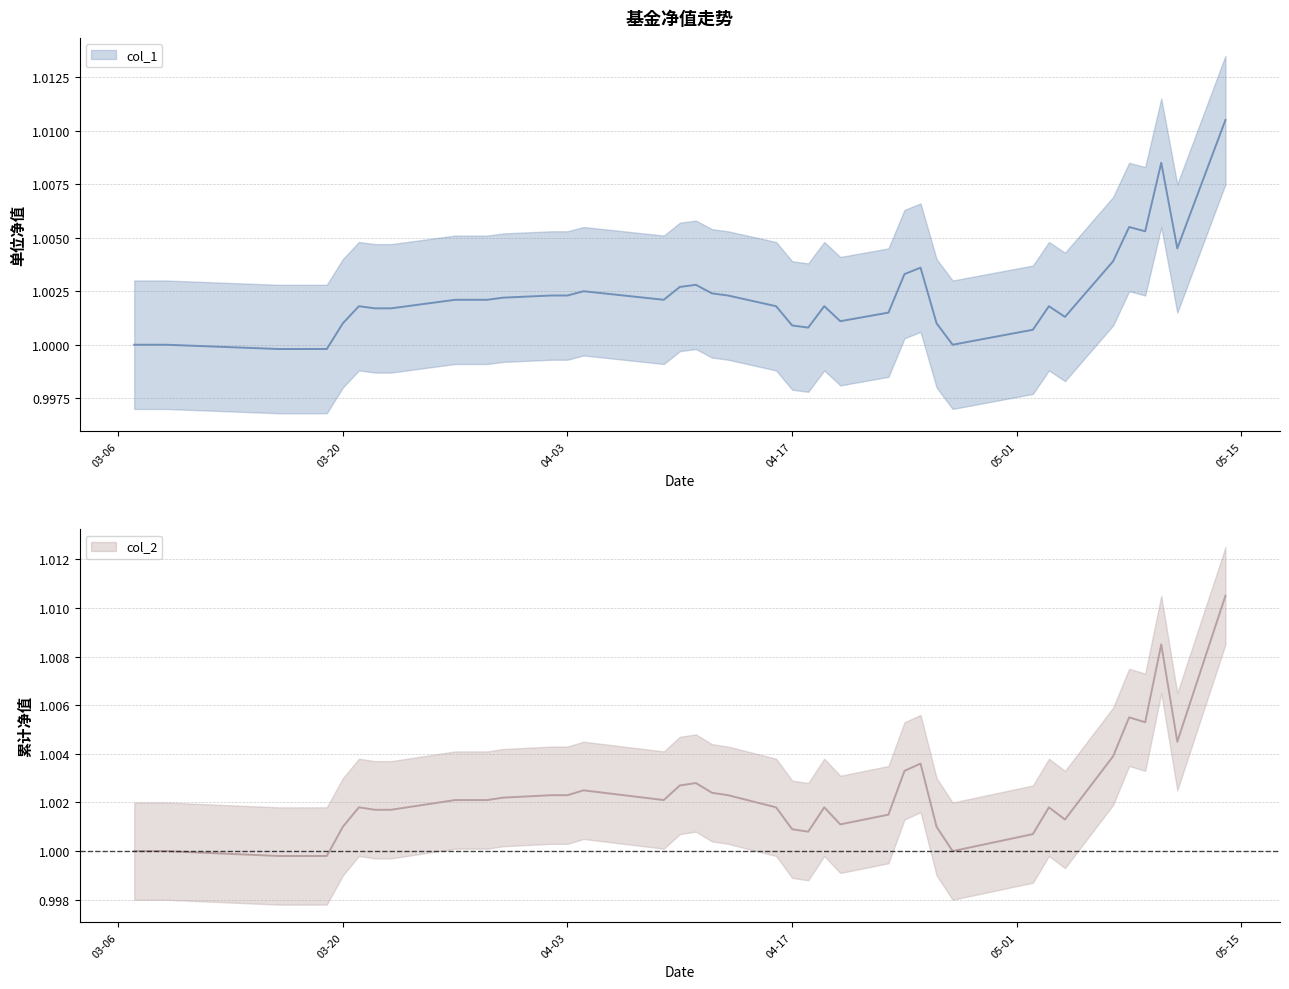

What are all the series names shown in the legend?

col_1, col_2